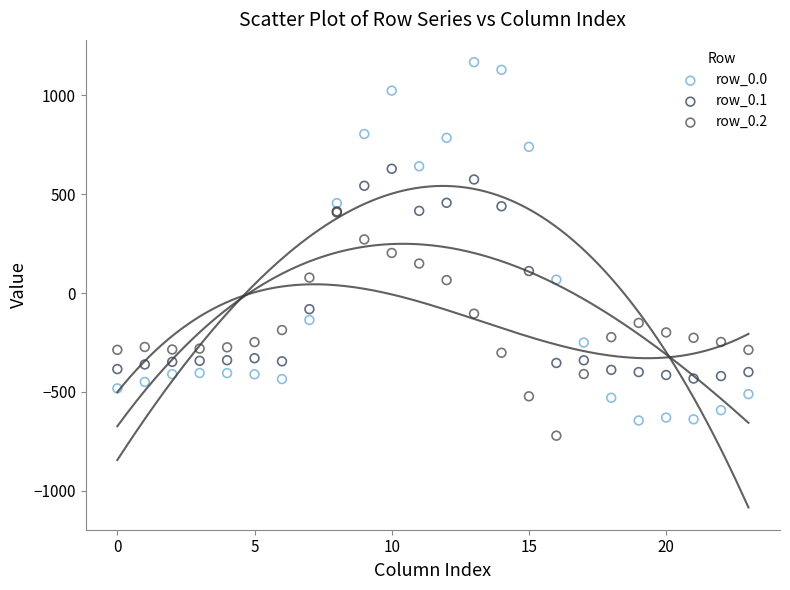

Which series has the largest Y range (max minus min)?

row_0.0